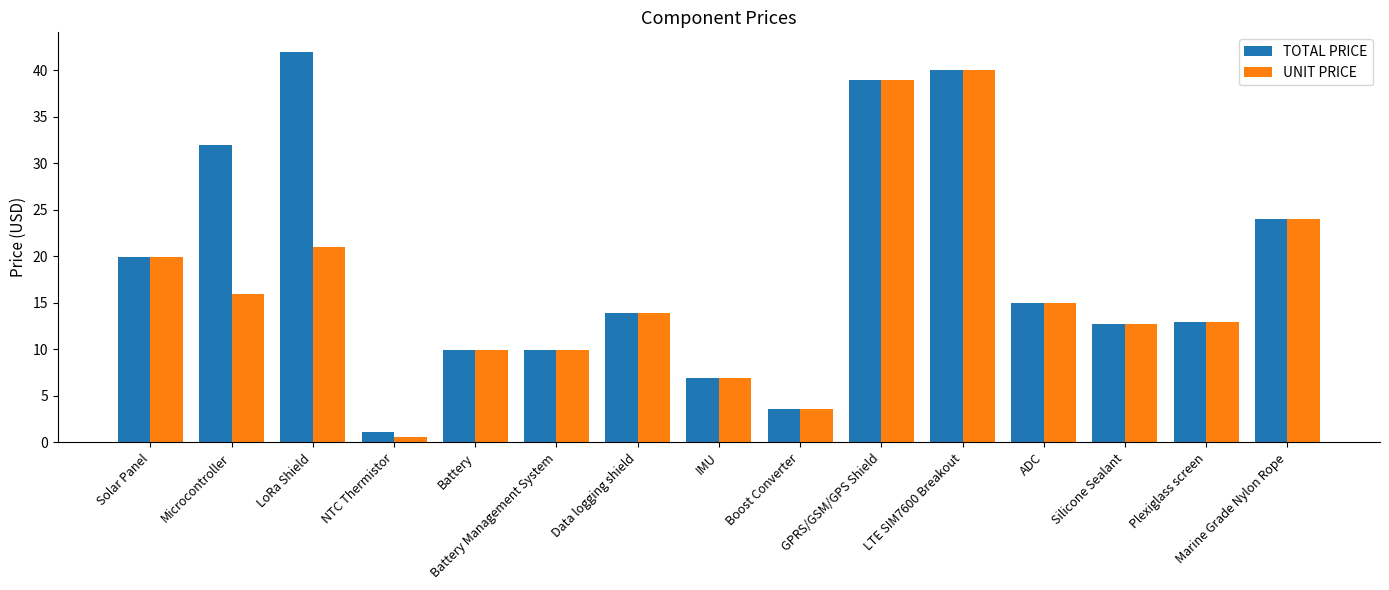

What is the sum of the UNIT PRICE values at Data logging shield and Battery?

23.9